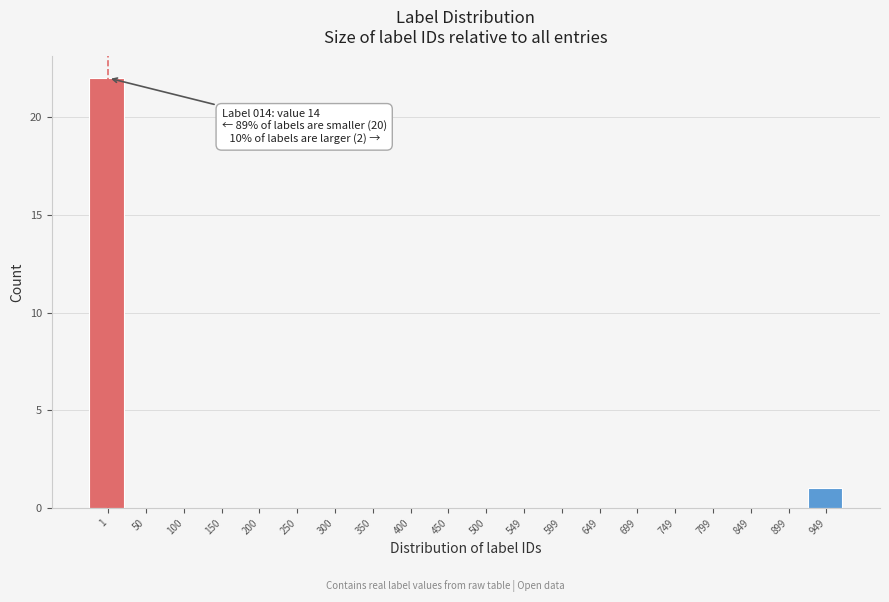

Reading right to left, what are all the values shown in this chart?

949=1	899=0	849=0	799=0	749=0	699=0	649=0	599=0	549=0	500=0	450=0	400=0	350=0	300=0	250=0	200=0	150=0	100=0	50=0	1=22